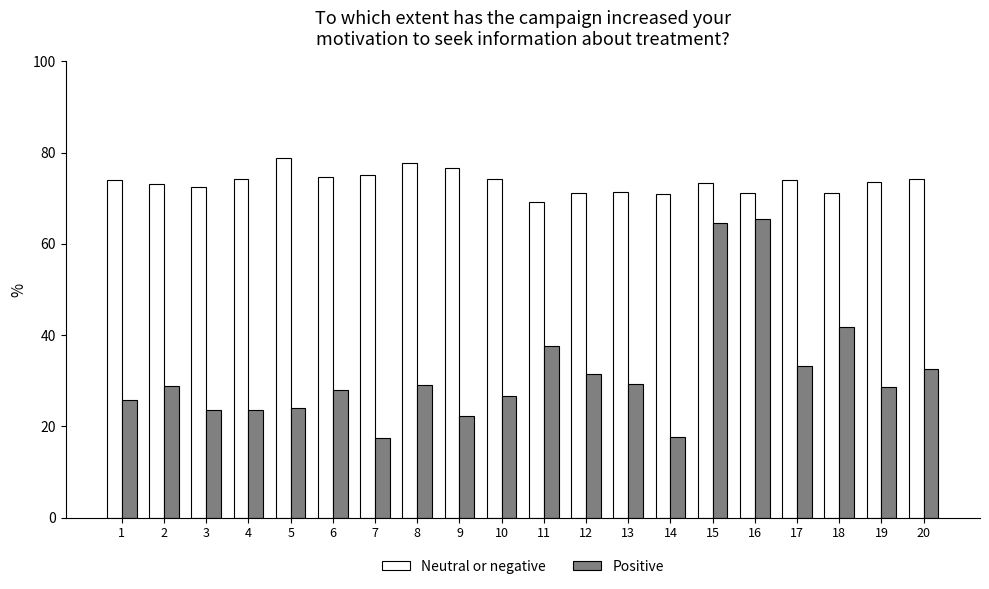

List the series in order of their overall mean, highest first.

Neutral or negative, Positive